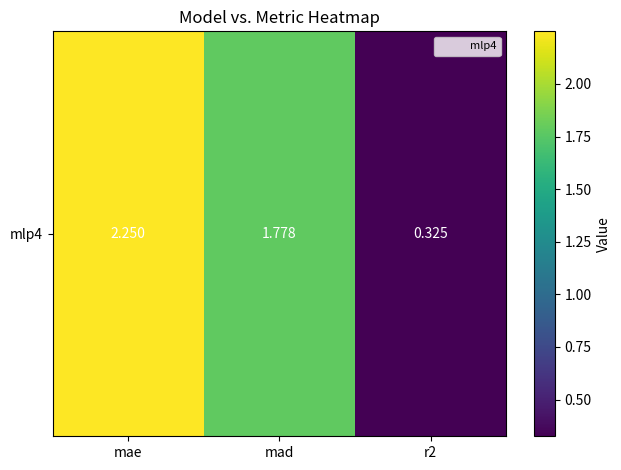

Which category has the lowest value across all series?

r2